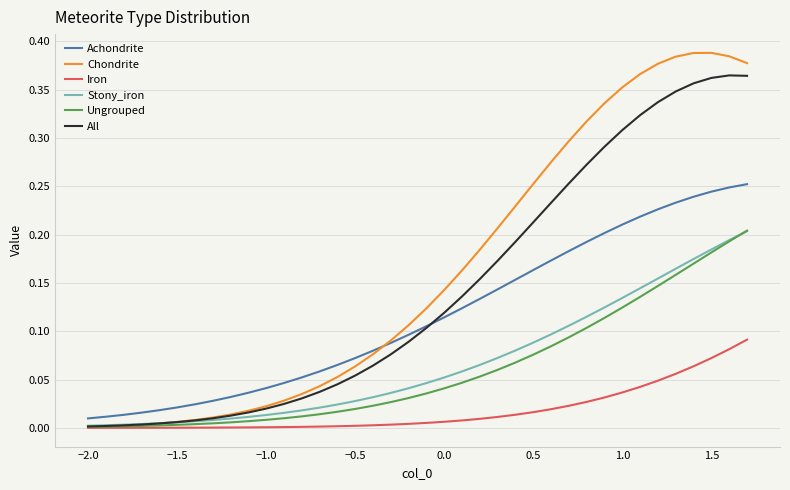

What are all the series names shown in the legend?

Achondrite, Chondrite, Iron, Stony_iron, Ungrouped, All